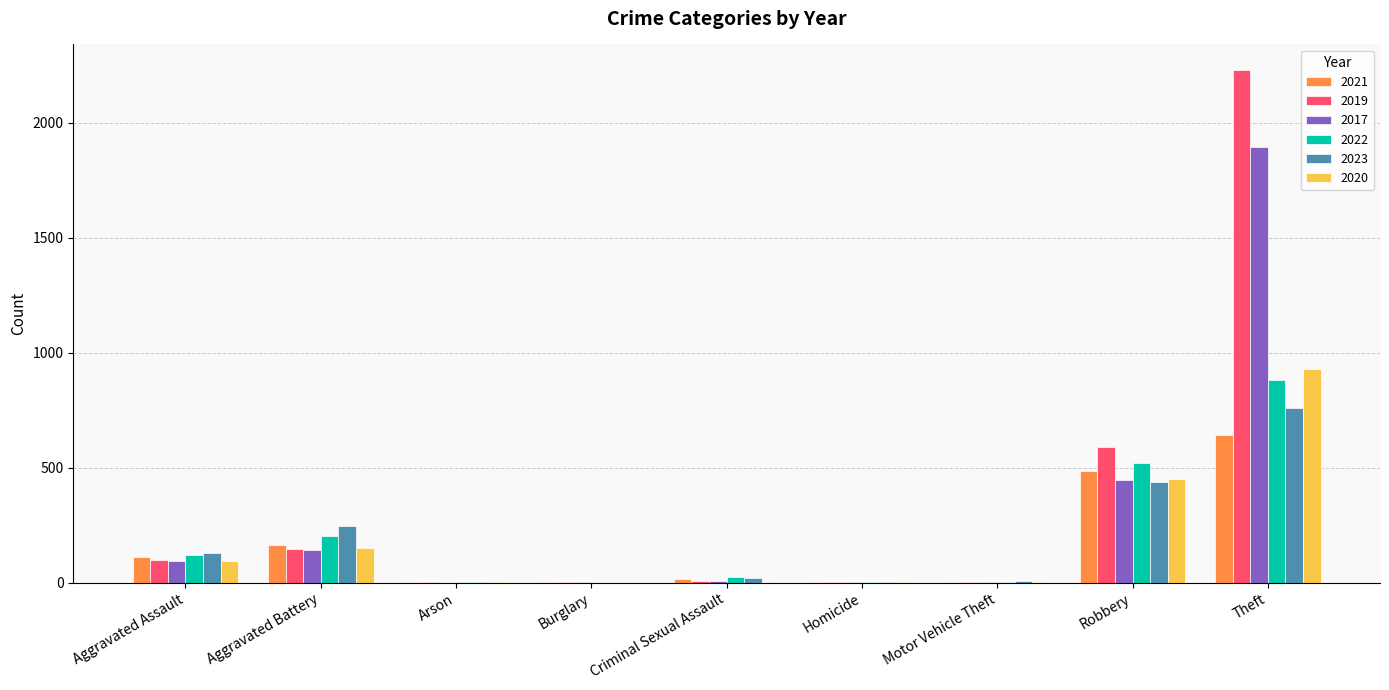

What is the highest value of the 2019 series?

2230